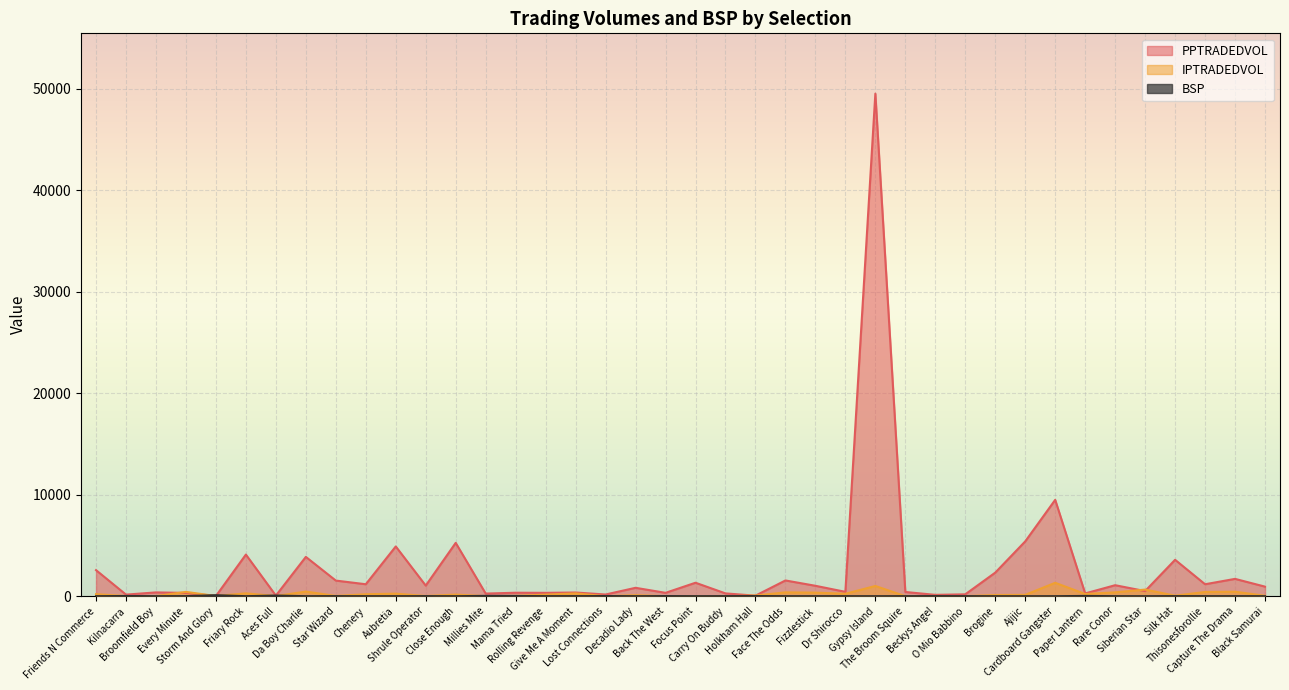

Where is IPTRADEDVOL nearest to the value 660?

Siberian Star